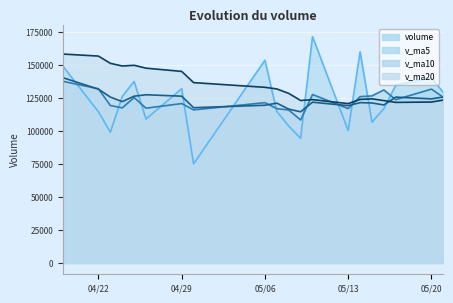

What is the smallest value displayed?

75122.4